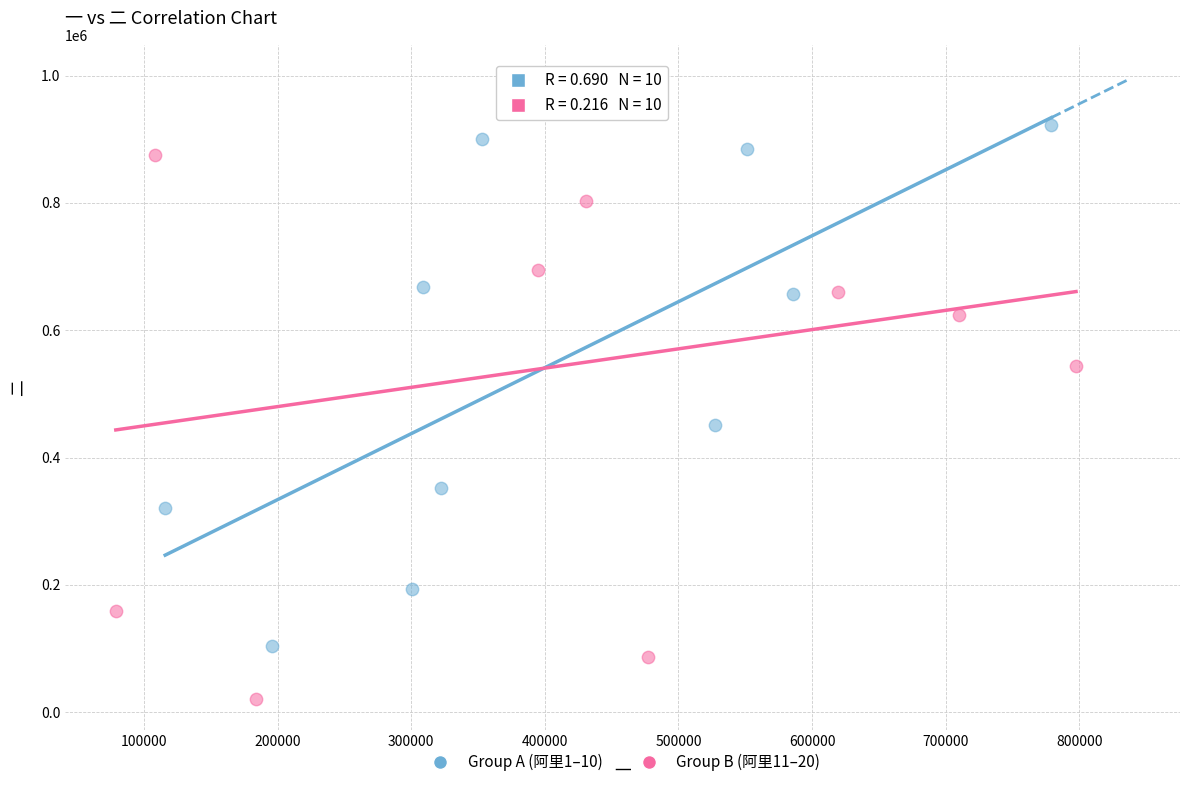

Which series reaches the maximum Y coordinate?

Group B (阿里11–20)